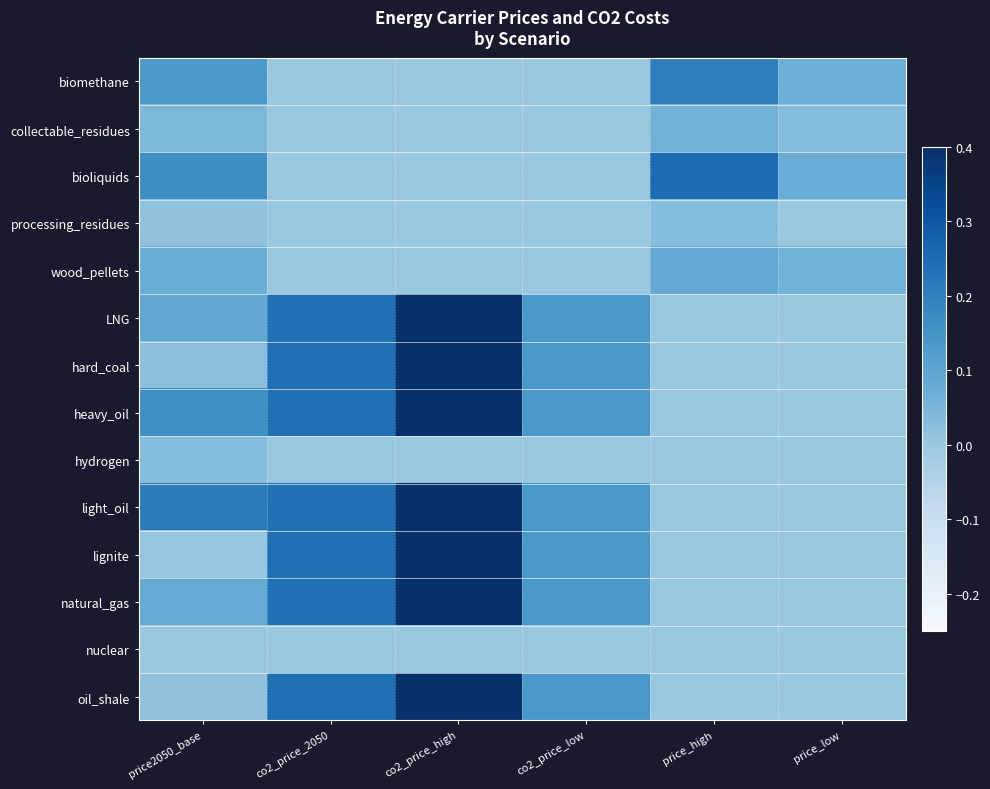

At which category is the sum across all series the highest?

co2_price_high